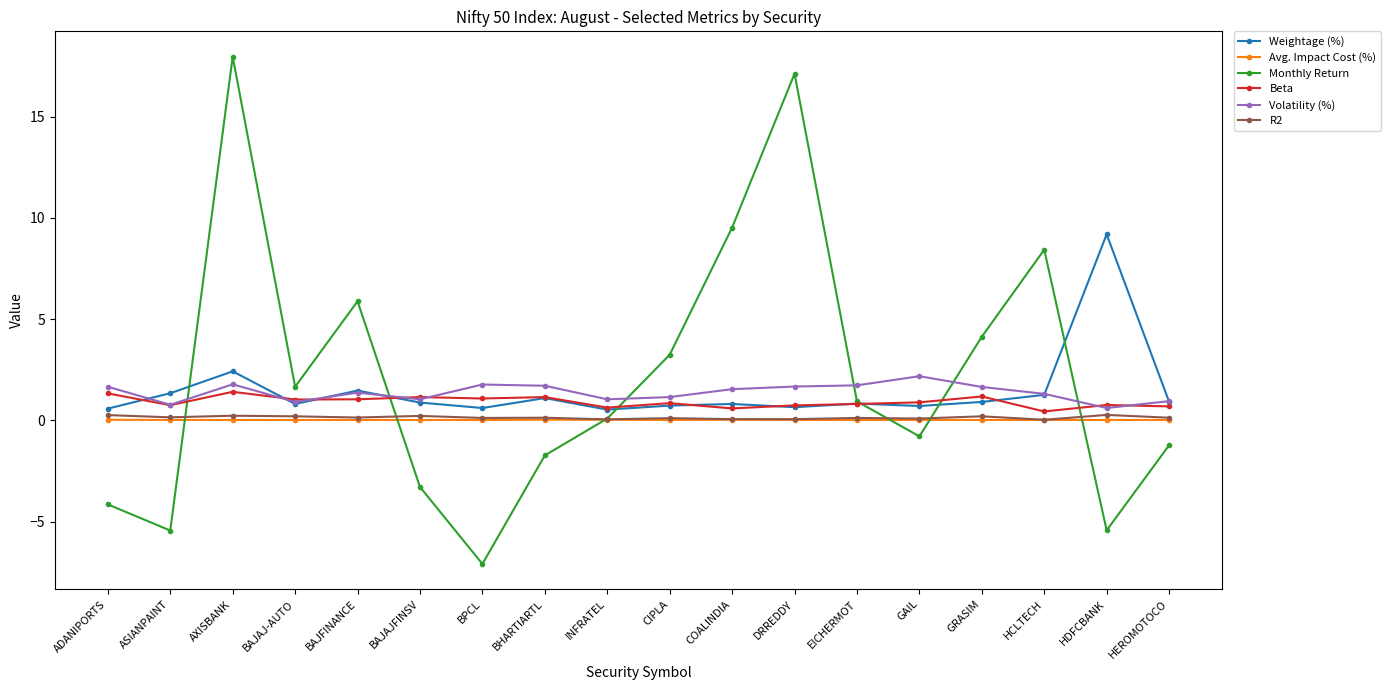

What is the label of the 3rd point from the right?

HCLTECH